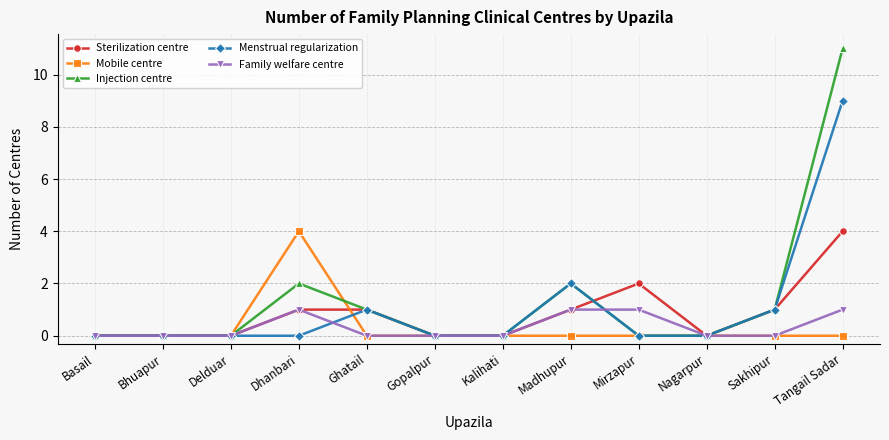

The value of Family welfare centre at Nagarpur is 0. True or false?

True